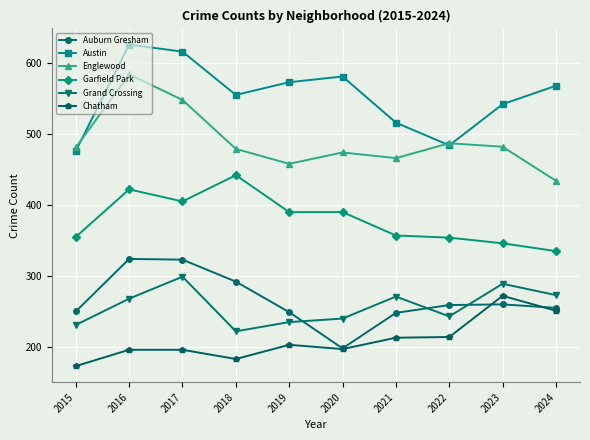

What is the difference between the maximum and minimum values in the Chatham series?

99